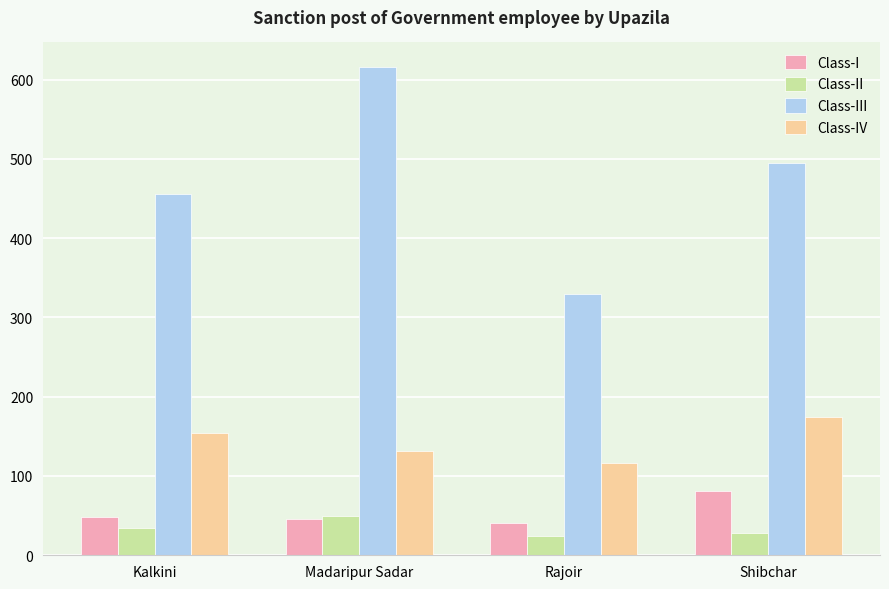

The value of Class-III at Rajoir is 524. True or false?

False